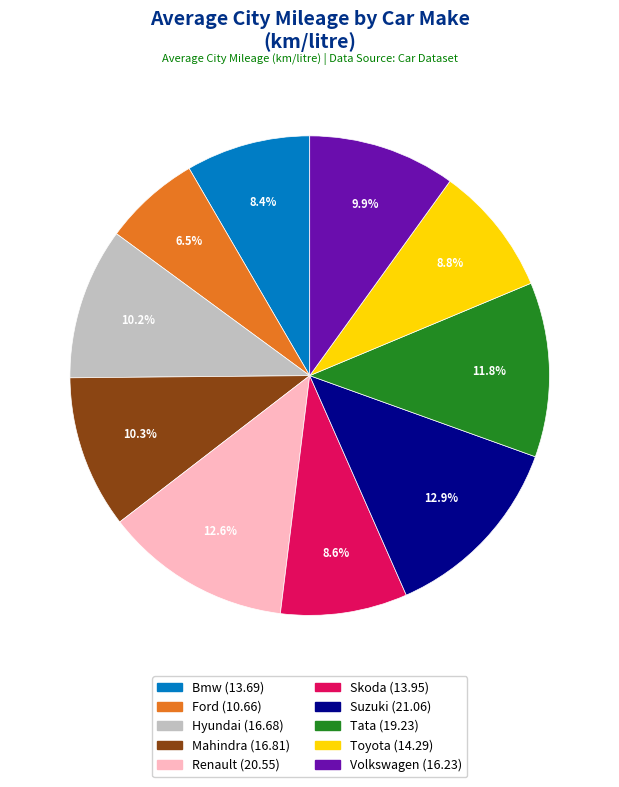

What is the smallest slice in the pie chart?

Ford